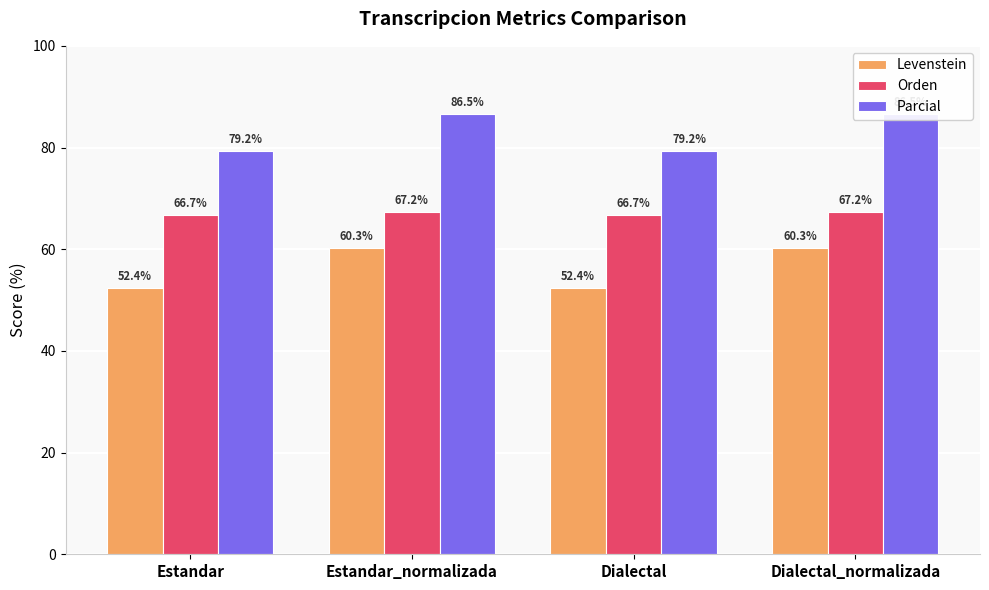

How many bars are there in total?

12